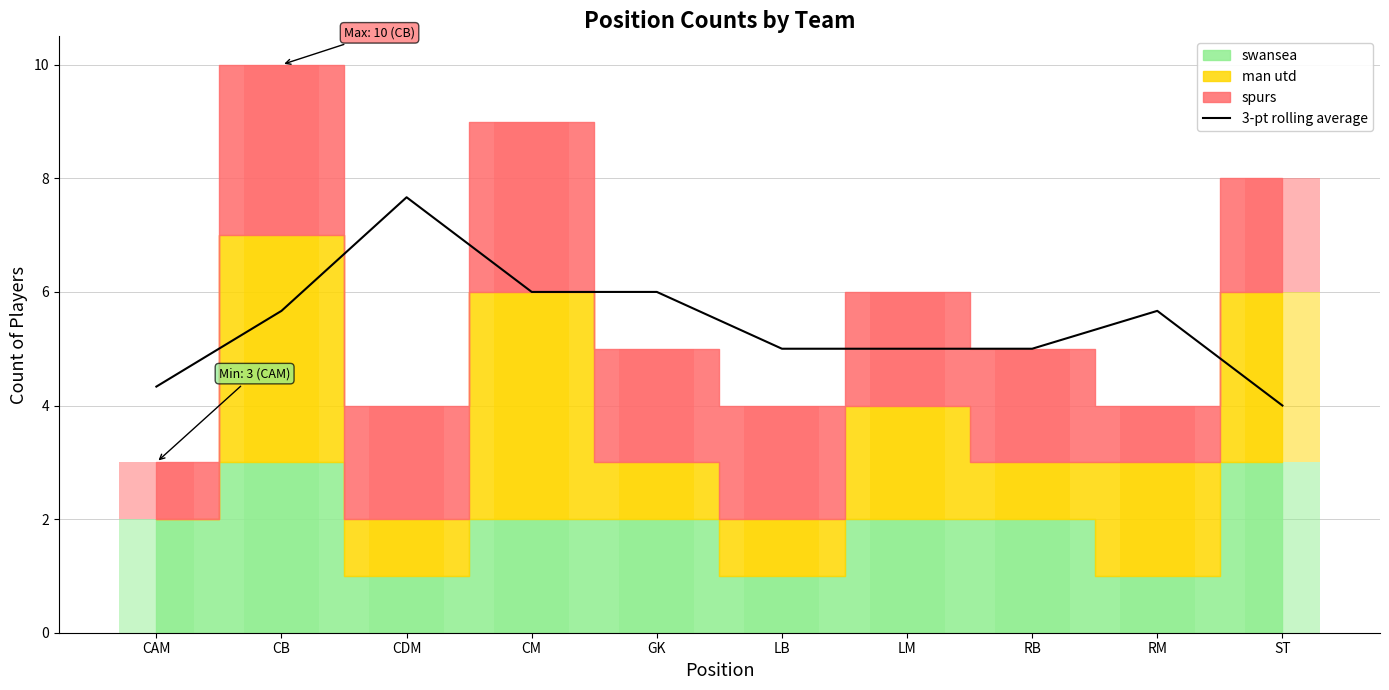

Is it true that the value at CB is 7.5?

False